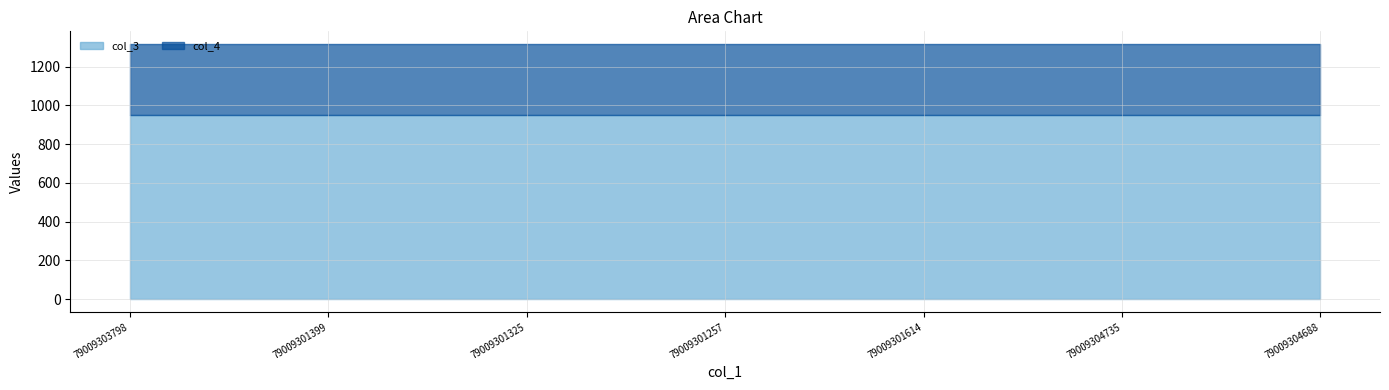

What is the total value across all series at 79009303798?

1316